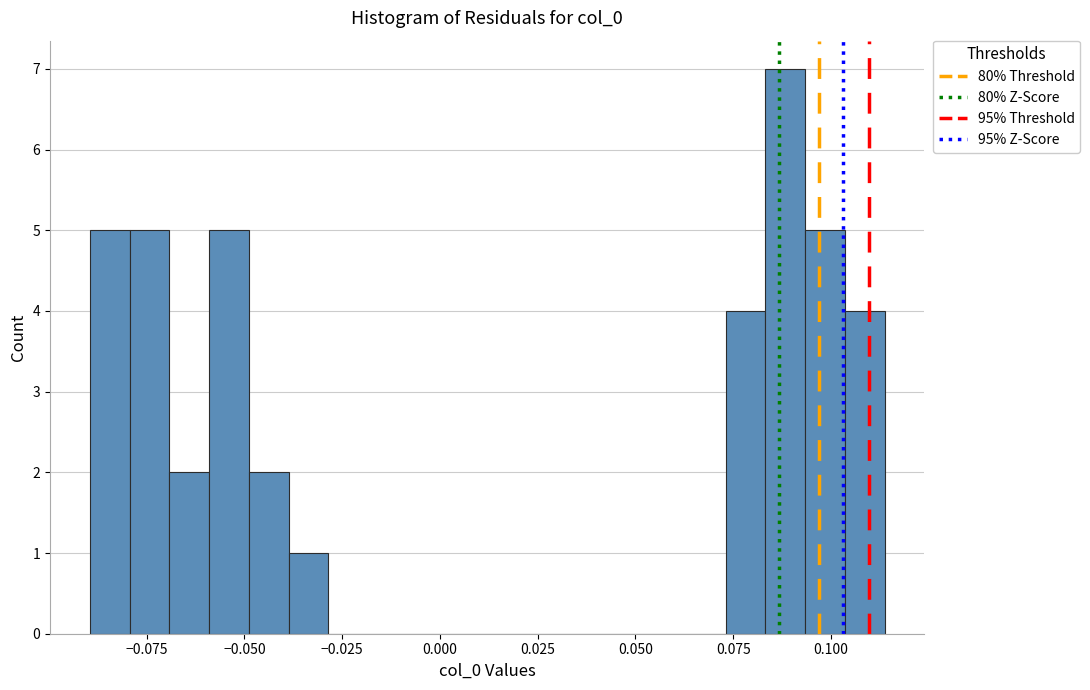

Around what value on the x-axis is the tallest bar? Give the approximate position of its centre, as read against the axis.

0.090